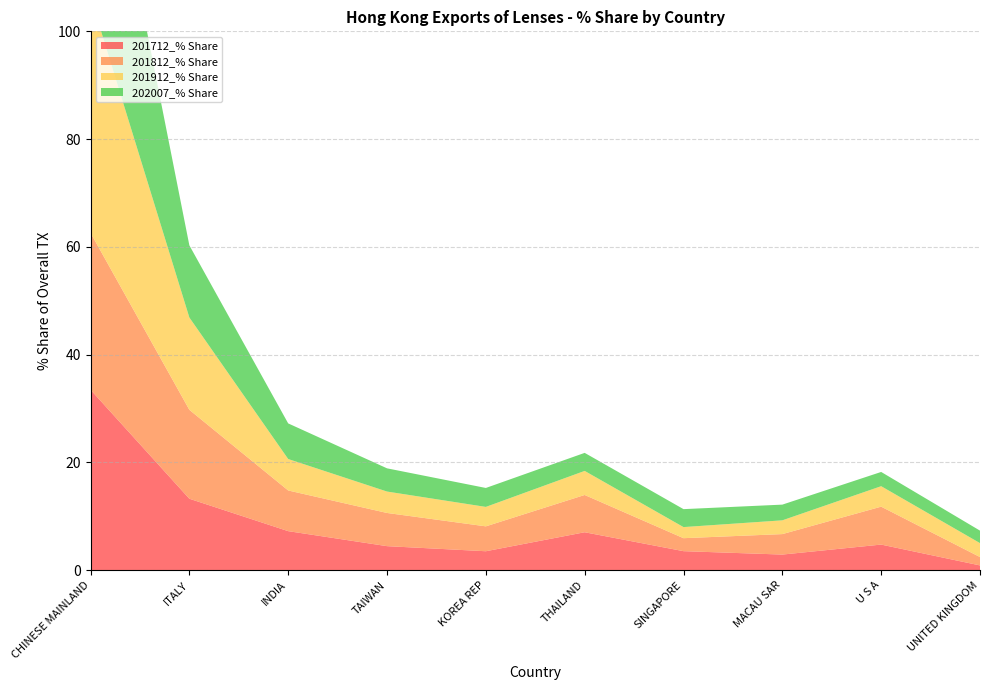

Reading left to right, transcribe all the data shown in this chart.

201712_% Share: 33.5	13.3	7.2	4.5	3.5	7.0	3.5	2.9	4.8	0.9
201812_% Share: 29.1	16.5	7.5	6.2	4.6	6.9	2.4	3.8	7.0	1.6
201912_% Share: 43.8	17.1	5.8	4.0	3.6	4.5	2.1	2.6	3.8	2.6
202007_% Share: 46.5	13.4	6.6	4.3	3.5	3.3	3.3	2.9	2.6	2.3